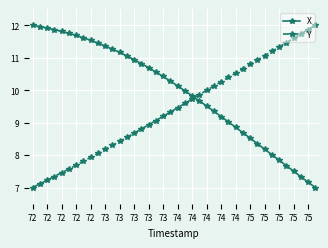

True or false: X and Y cross at least once.

True